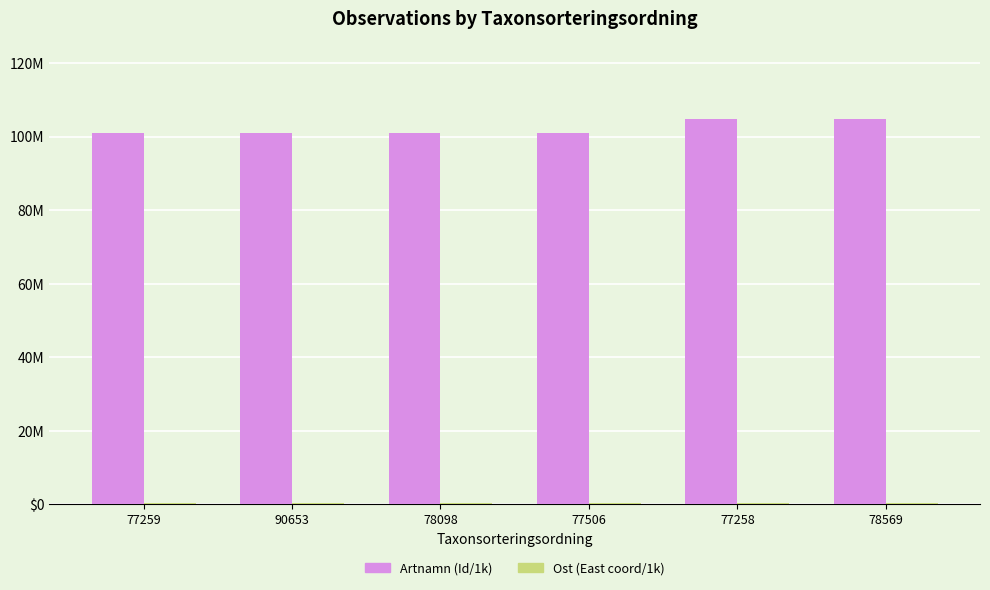

Are the bars horizontal?

No